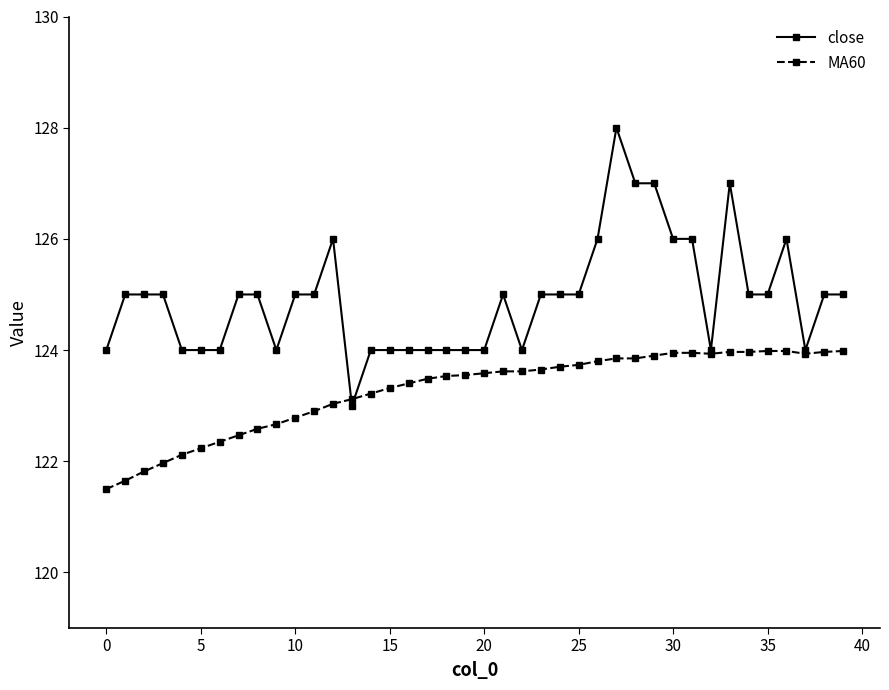

Which series has the widest spread of values?

close